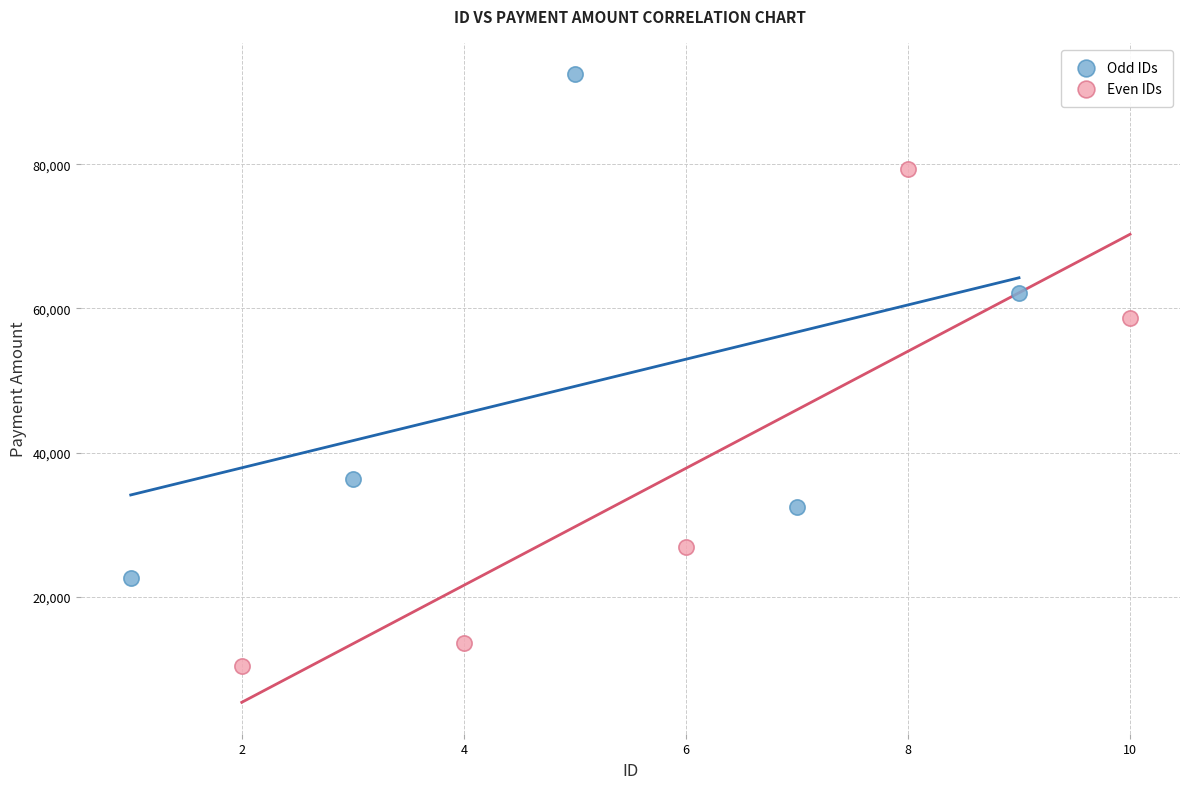

Which series reaches the maximum Y coordinate?

Odd IDs